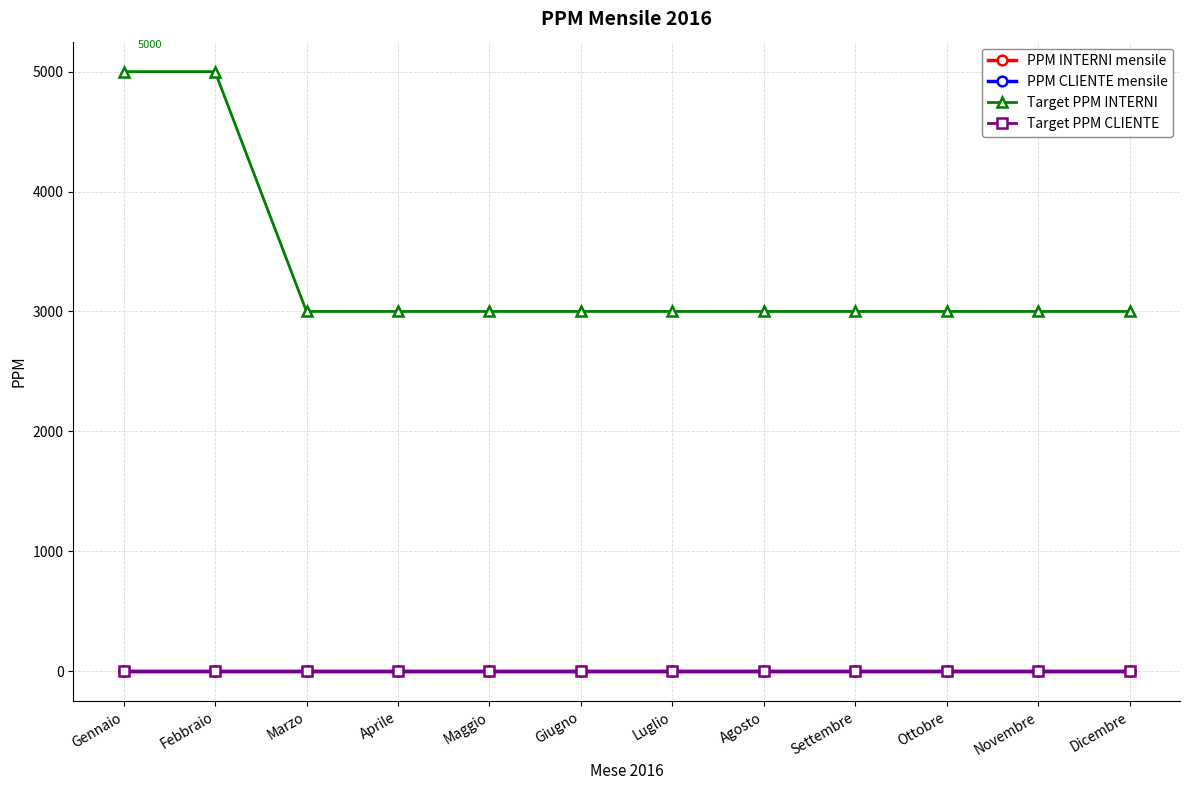

What is the lowest value of the Target PPM CLIENTE series?

4